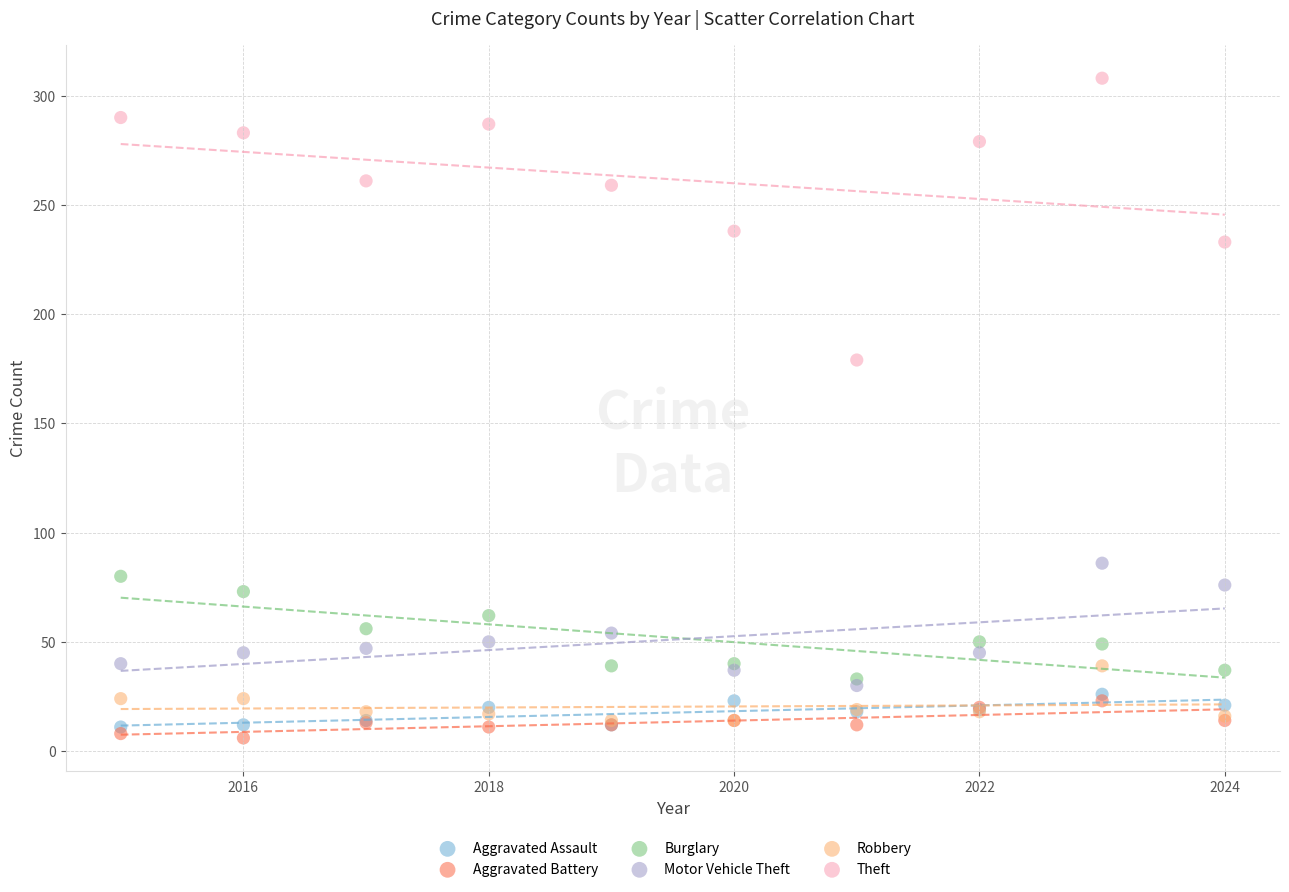

What are all the series names shown in the legend?

Aggravated Assault, Aggravated Battery, Burglary, Motor Vehicle Theft, Robbery, Theft